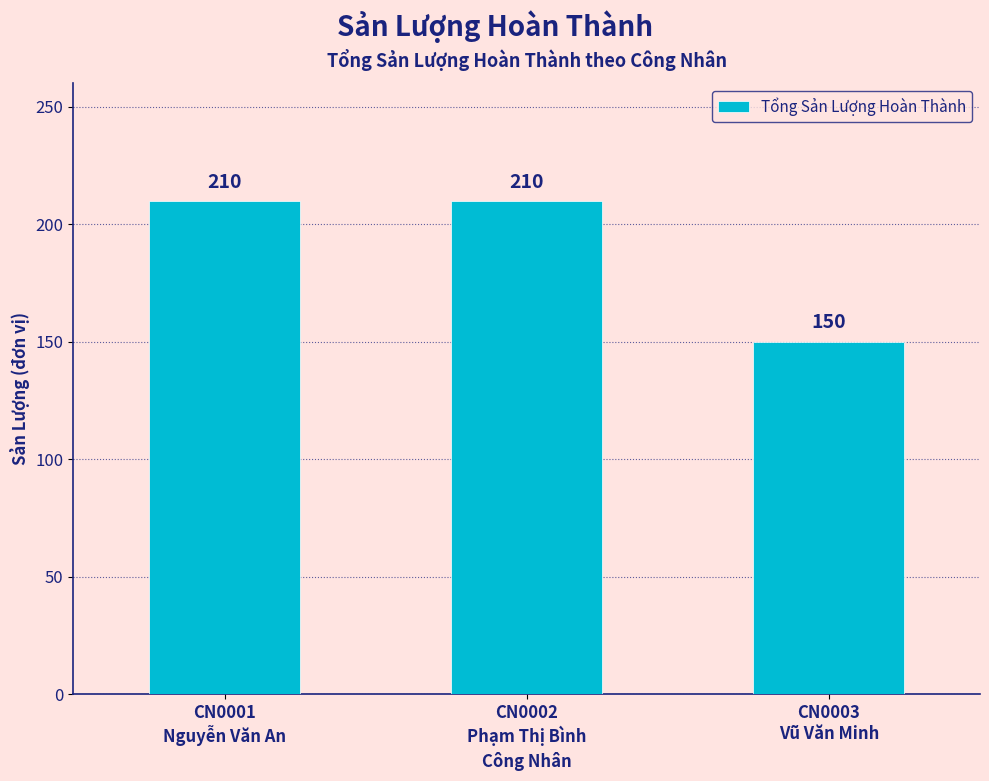

What is the value of the 1st bar from the left?

210